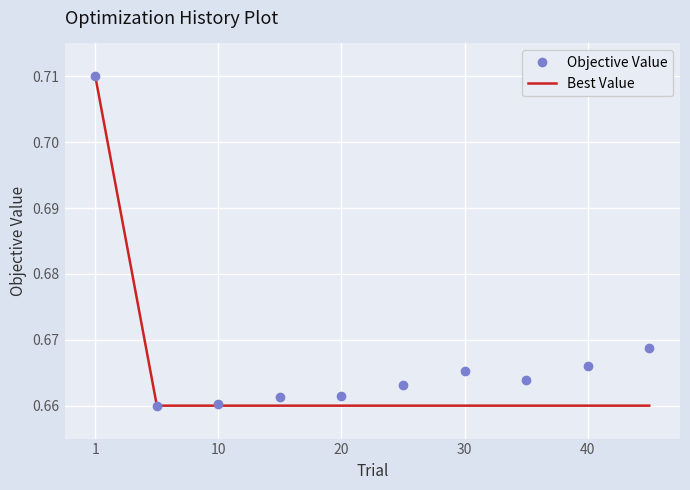

Which series has the largest total across all categories?

Objective Value